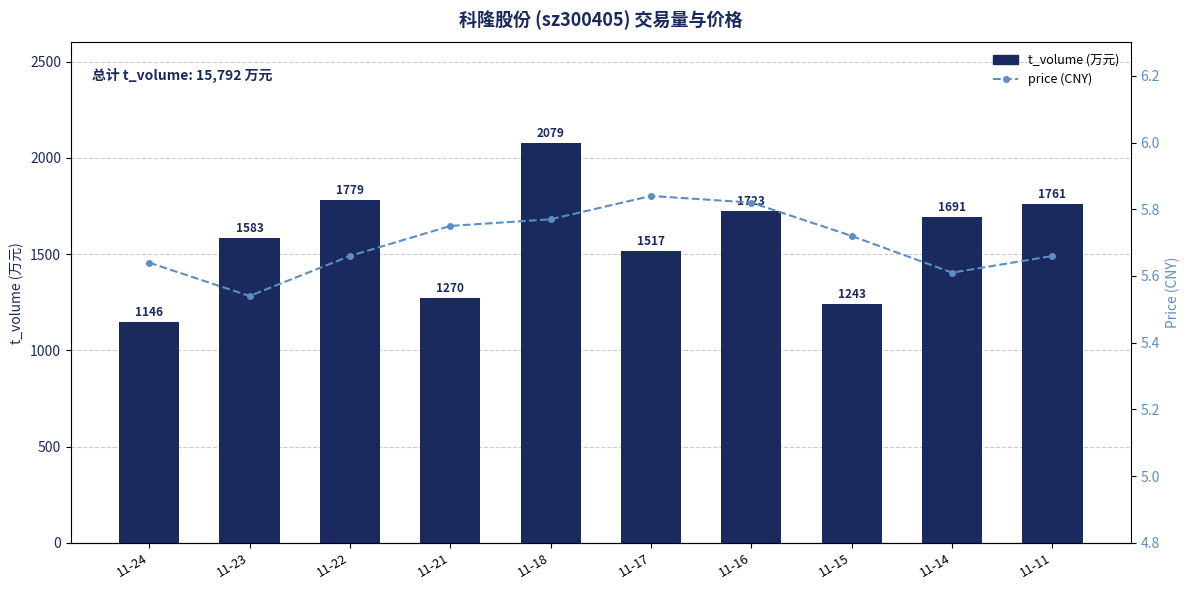

What is the sum of the price values at 11-11 and 11-16?

11.5